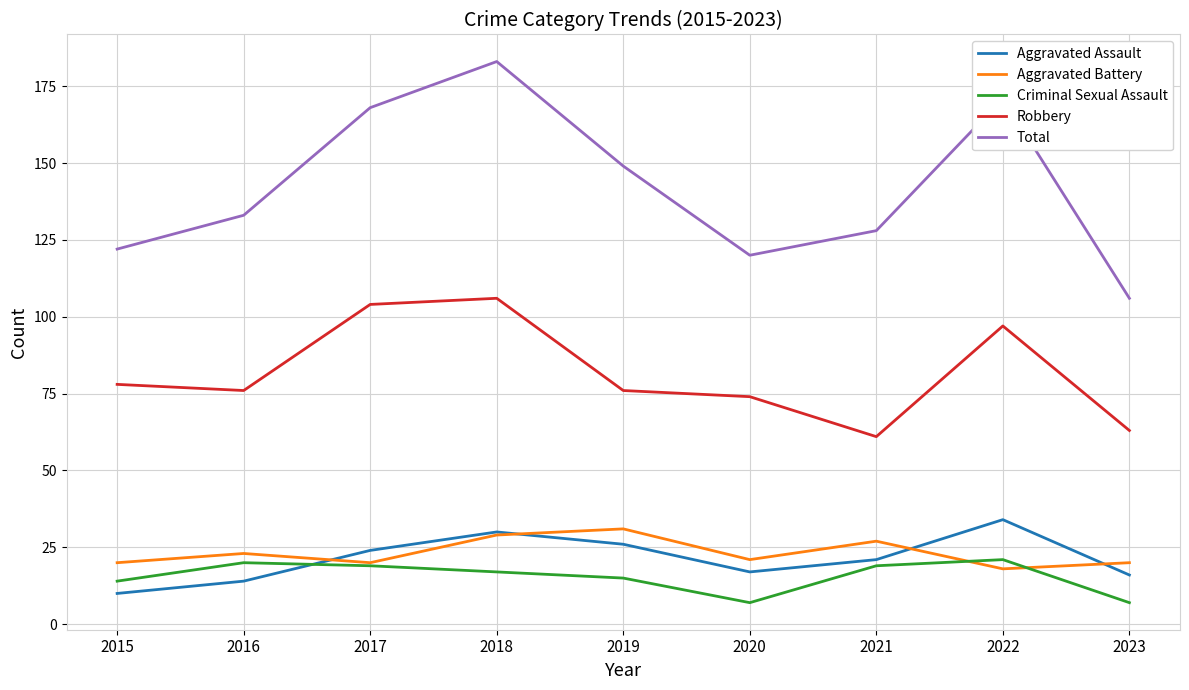

Count the number of categories in the chart.

9